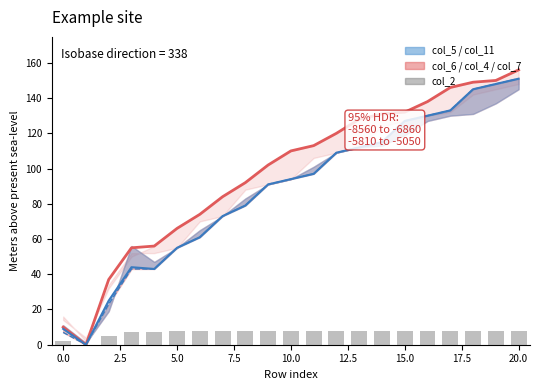

Which has a higher value, 15.0 or 5.0?

15.0